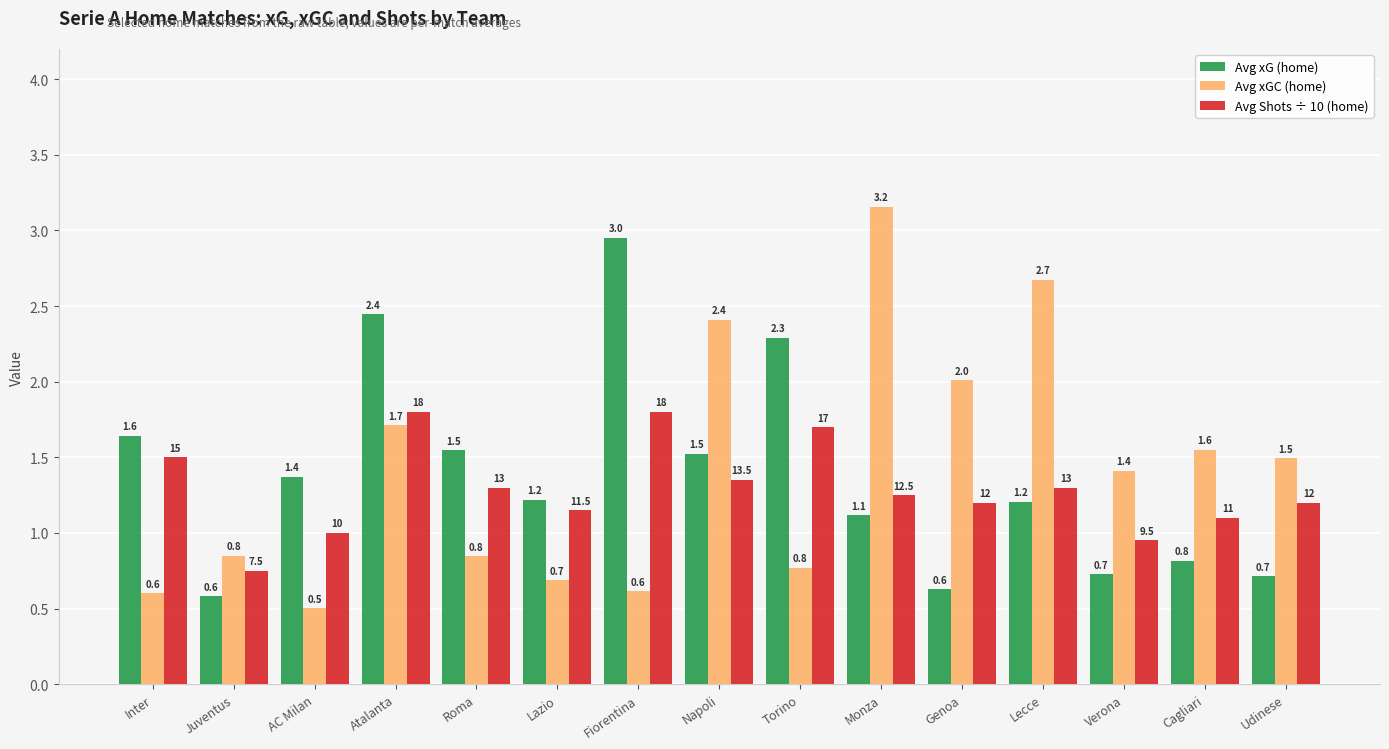

At Fiorentina, list the series in order from largest to smallest.

Avg xG (home), Avg Shots ÷ 10 (home), Avg xGC (home)